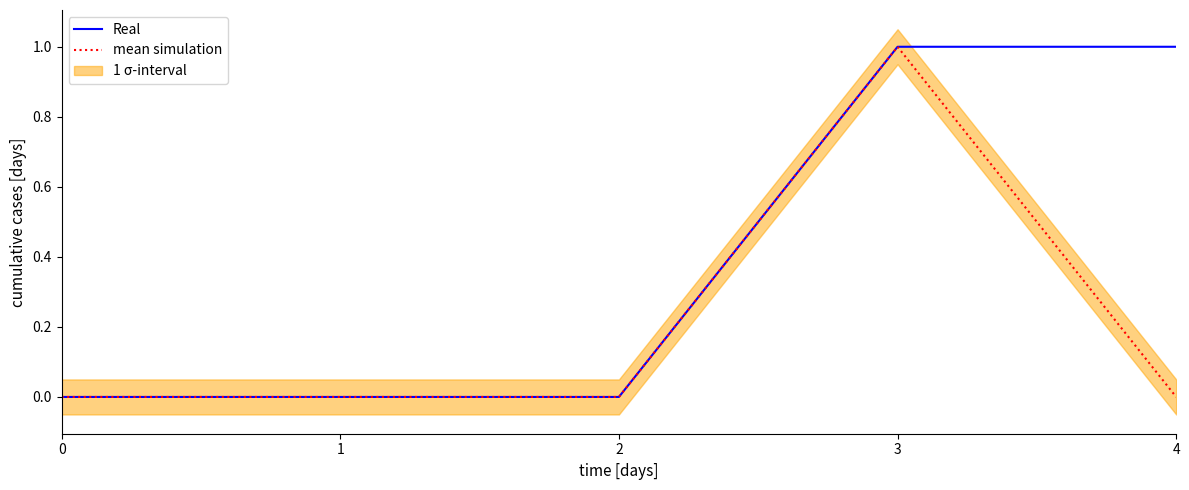

What is the difference between the maximum and minimum values in the mean simulation series?

1